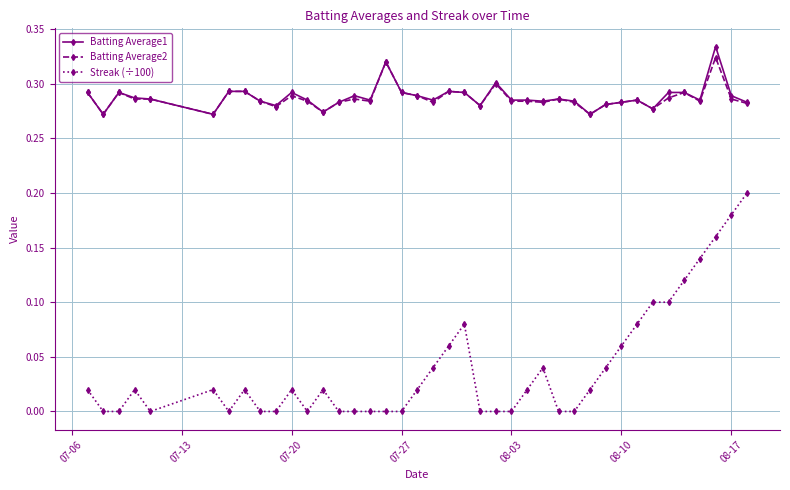

True or false: Batting Average1 has more than 0 interior local peaks.

True